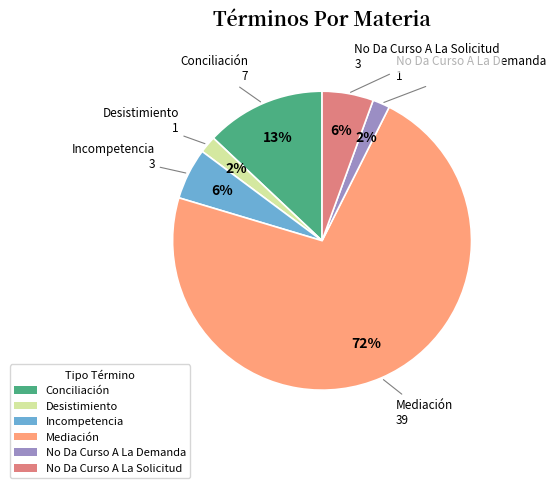

What is the majority slice?

Mediación